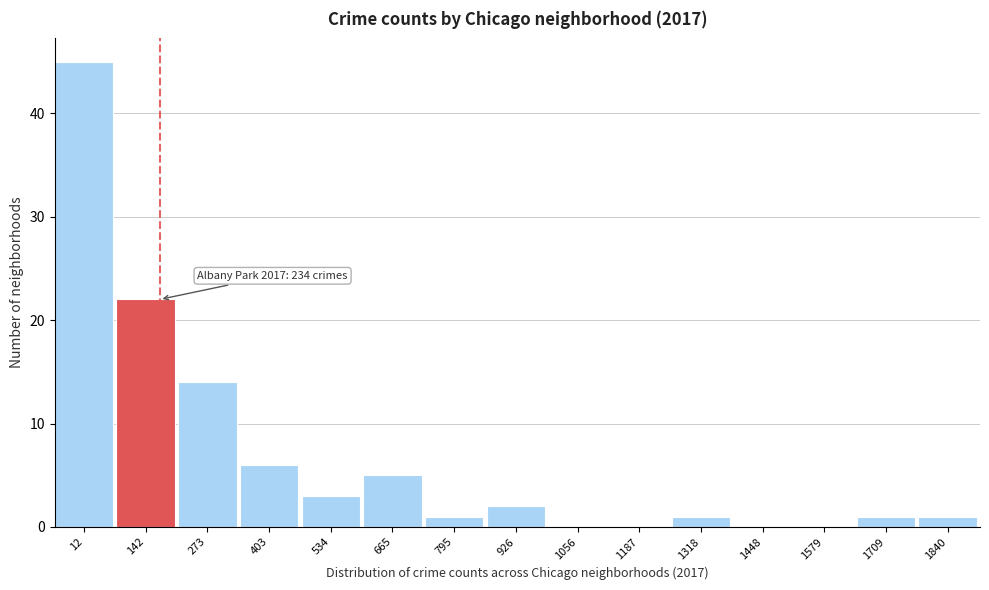

Reading right to left, list all the values displayed in this chart.

1840=1	1709=1	1579=0	1448=0	1318=1	1187=0	1056=0	926=2	795=1	665=5	534=3	403=6	273=14	142=22	12=45